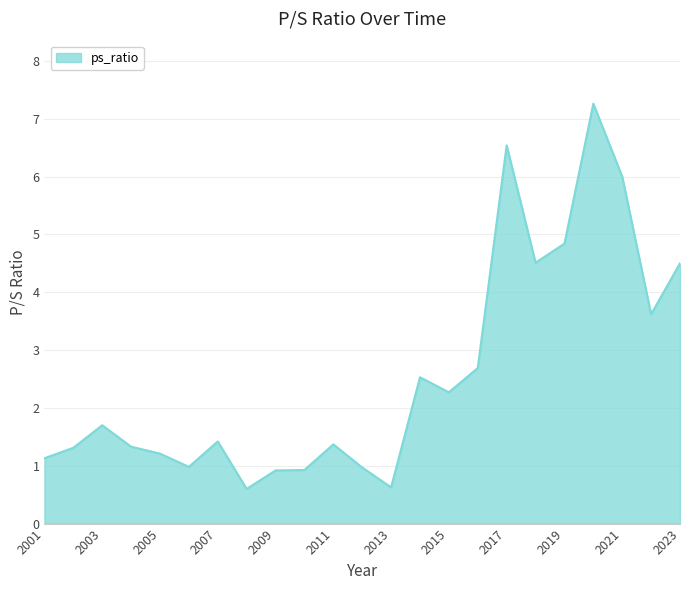

What is the difference between the second highest and second lowest values?

5.9